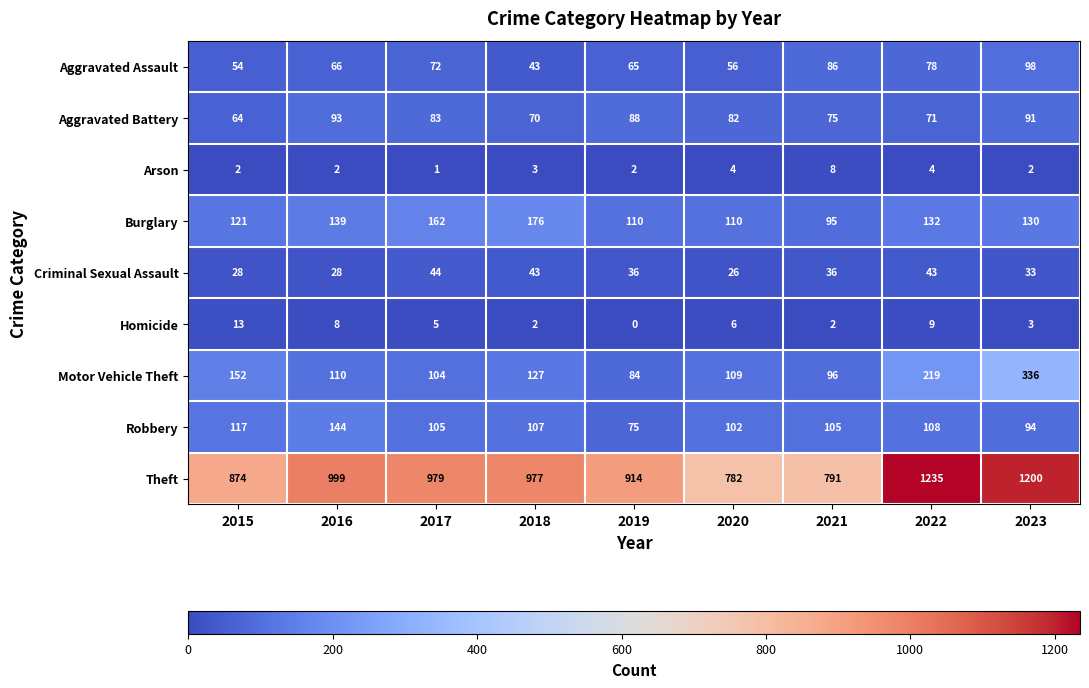

At 2016, list the series in order from smallest to largest.

Arson, Homicide, Criminal Sexual Assault, Aggravated Assault, Aggravated Battery, Motor Vehicle Theft, Burglary, Robbery, Theft